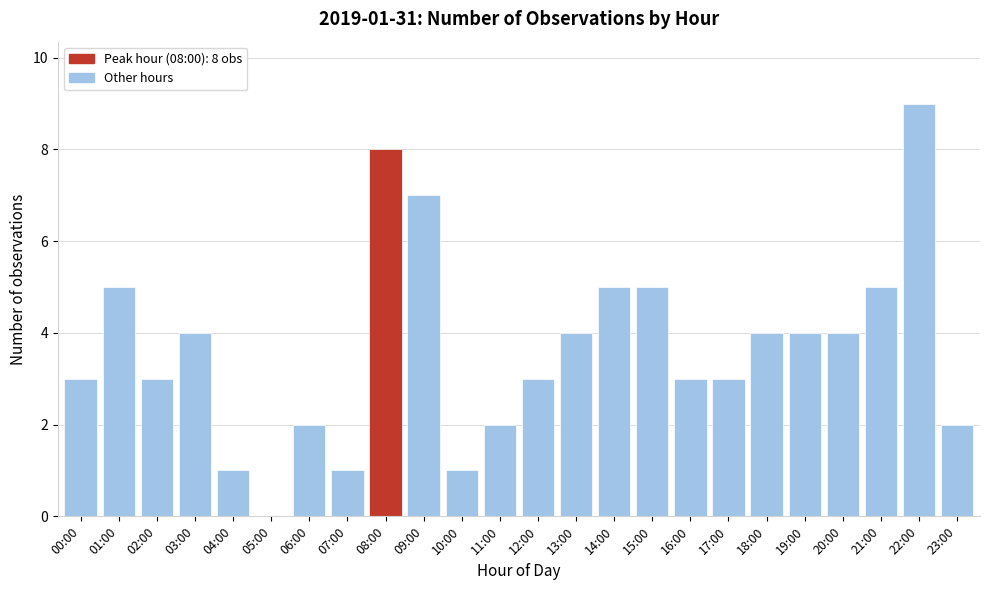

Reading left to right, list all the values displayed in this chart.

00:00=3	01:00=5	02:00=3	03:00=4	04:00=1	05:00=0	06:00=2	07:00=1	08:00=8	09:00=7	10:00=1	11:00=2	12:00=3	13:00=4	14:00=5	15:00=5	16:00=3	17:00=3	18:00=4	19:00=4	20:00=4	21:00=5	22:00=9	23:00=2